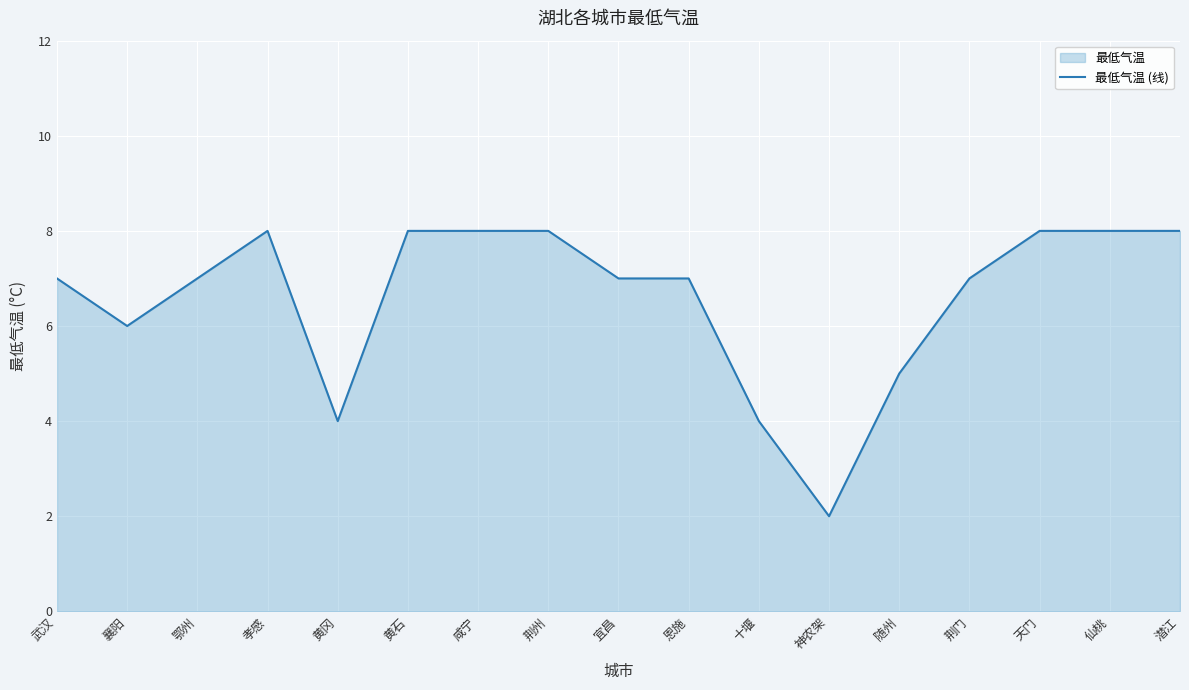

What is the label of the 7th point from the right?

十堰